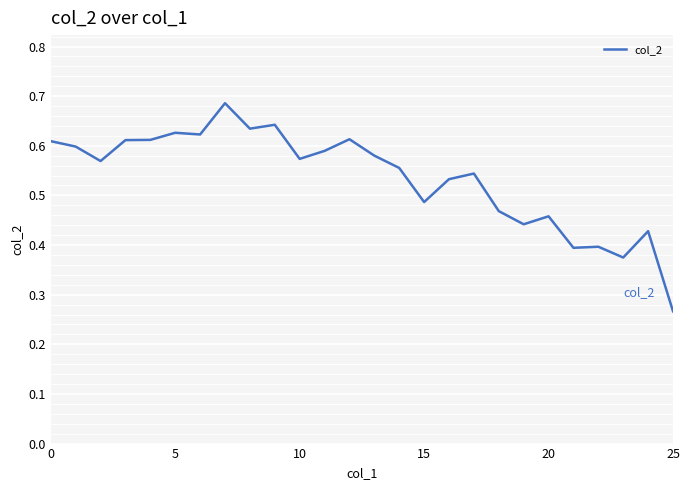

How many lines are shown in the chart?

1